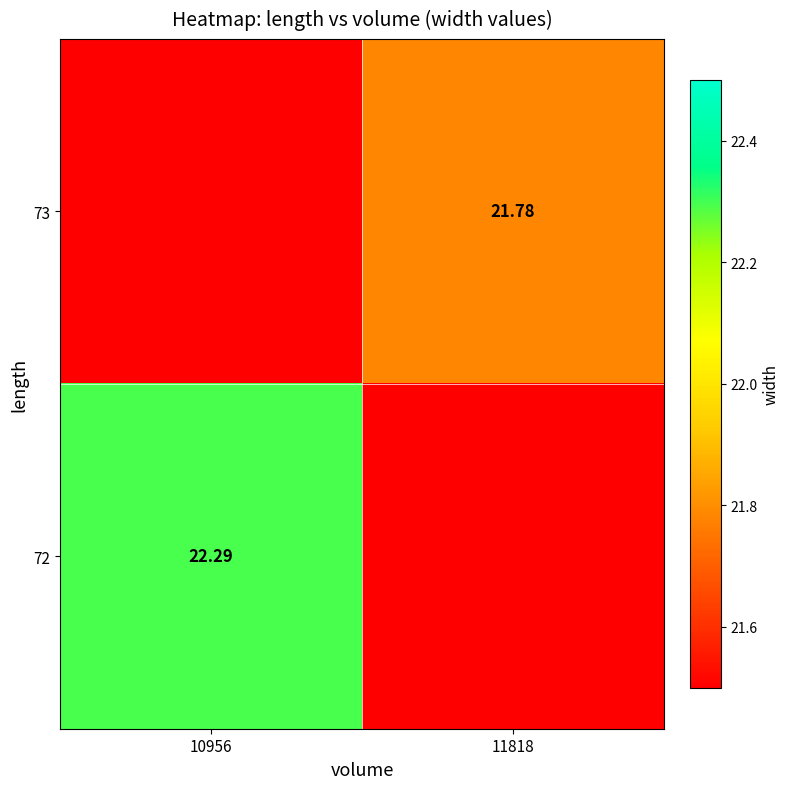

At how many categories does at least one series exceed 3?

2